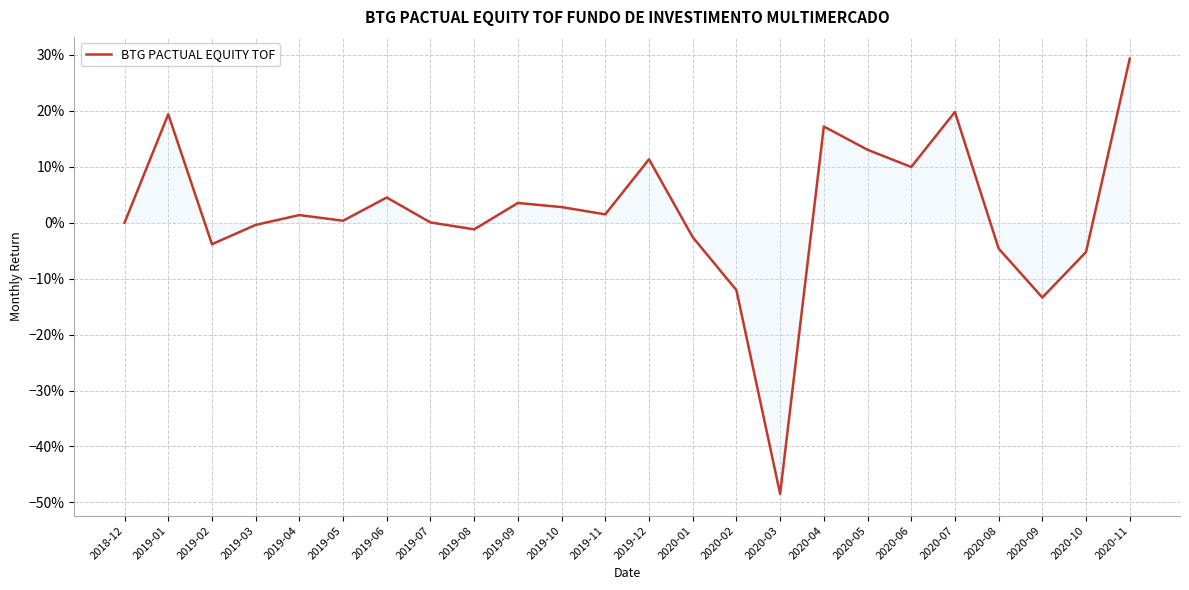

Does the chart display data point markers on the line(s)?

No